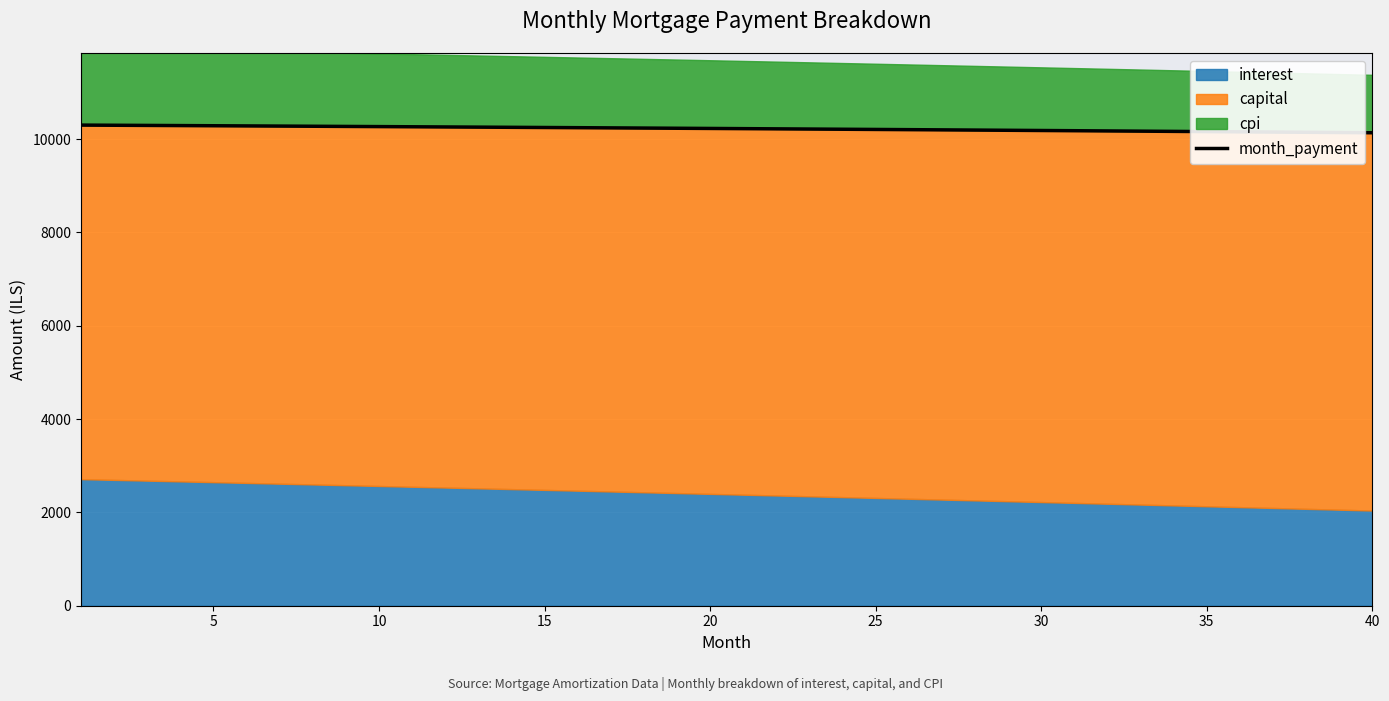

The value at 16 is 14455.2. True or false?

False